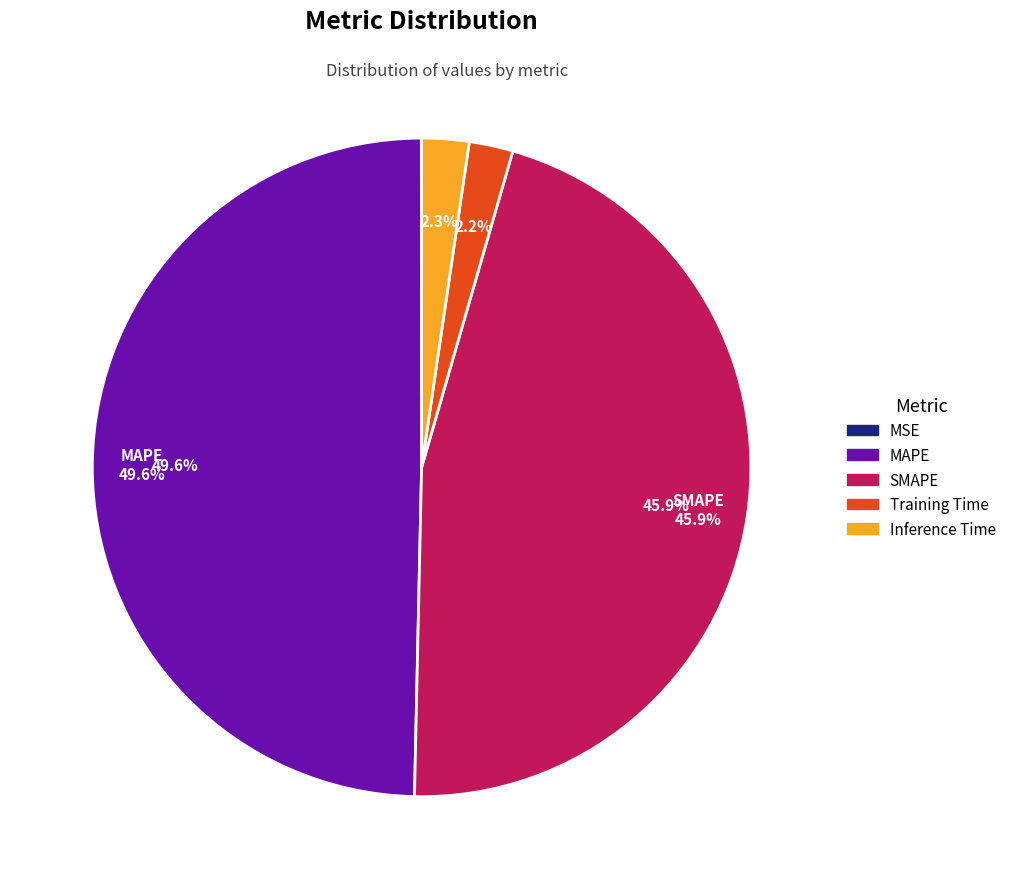

Does any single category account for the majority?

No